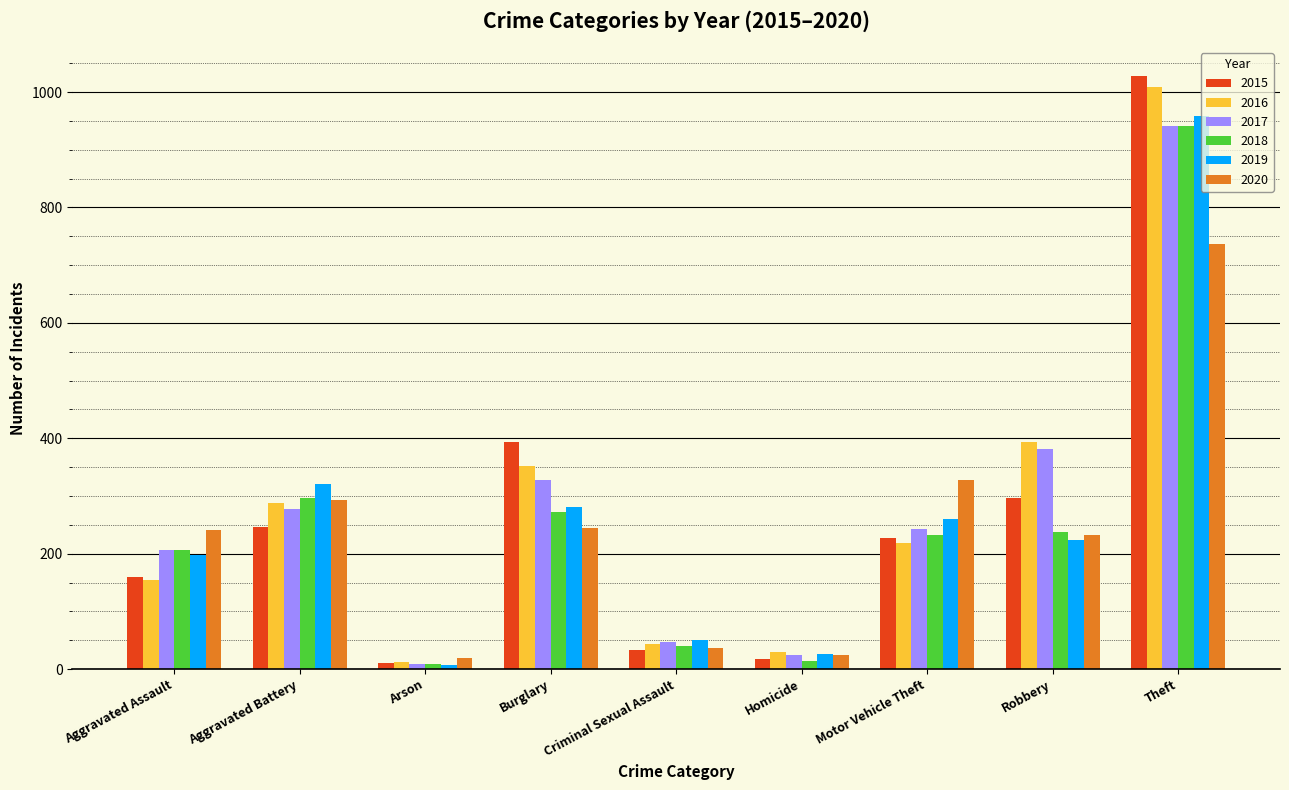

What is the label of the 7th bar from the right?

Arson